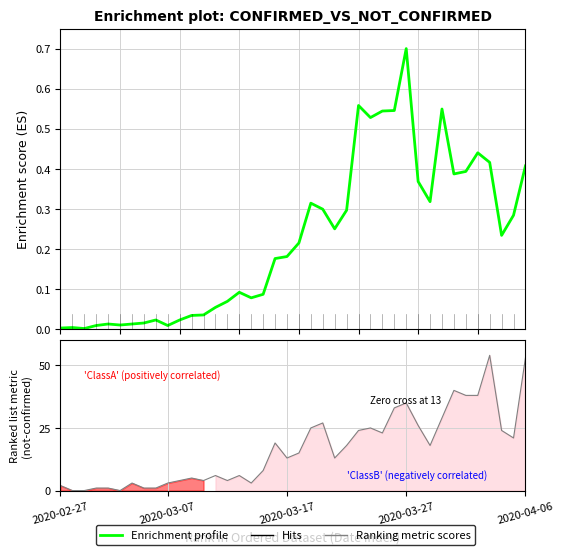

What is the difference between the second highest and minimum values in the Ranking metric scores series?

53.0